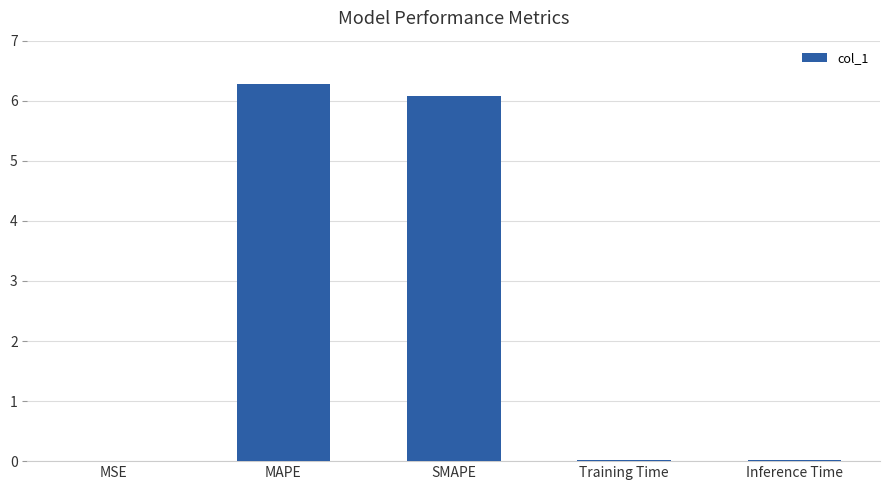

Are the bars horizontal?

No